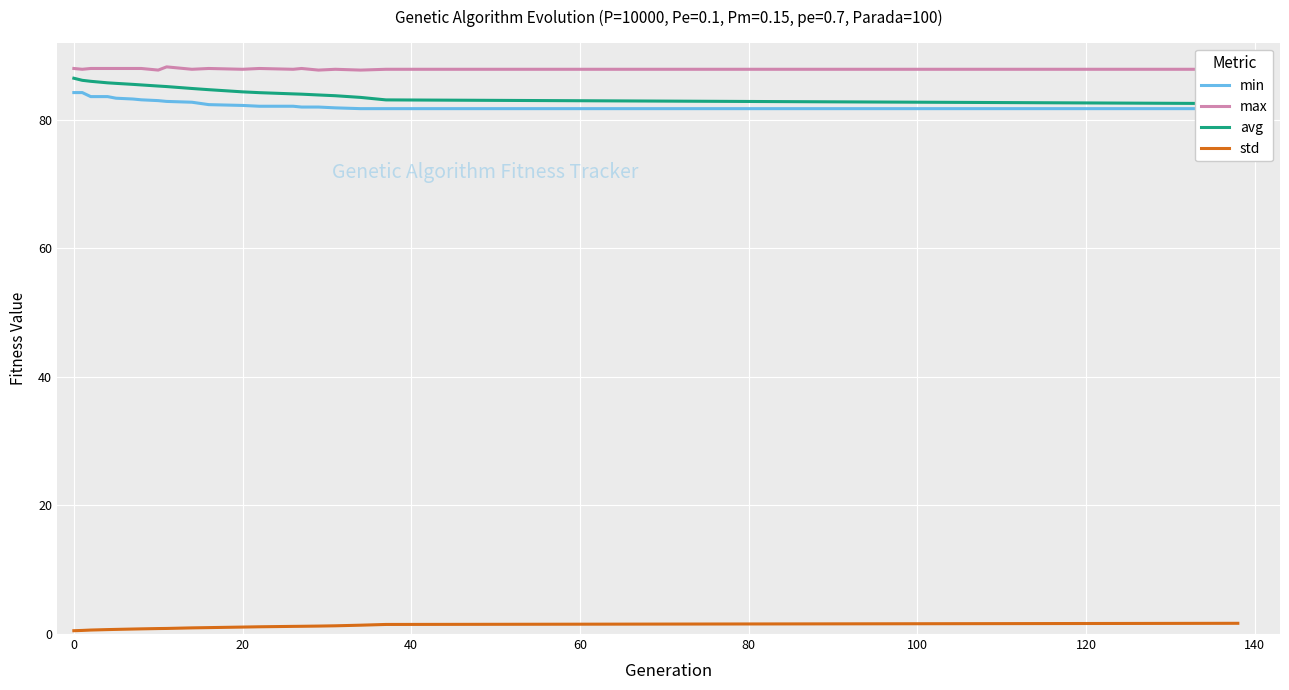

What is the value of the std point at the 11th from the left?

1.0